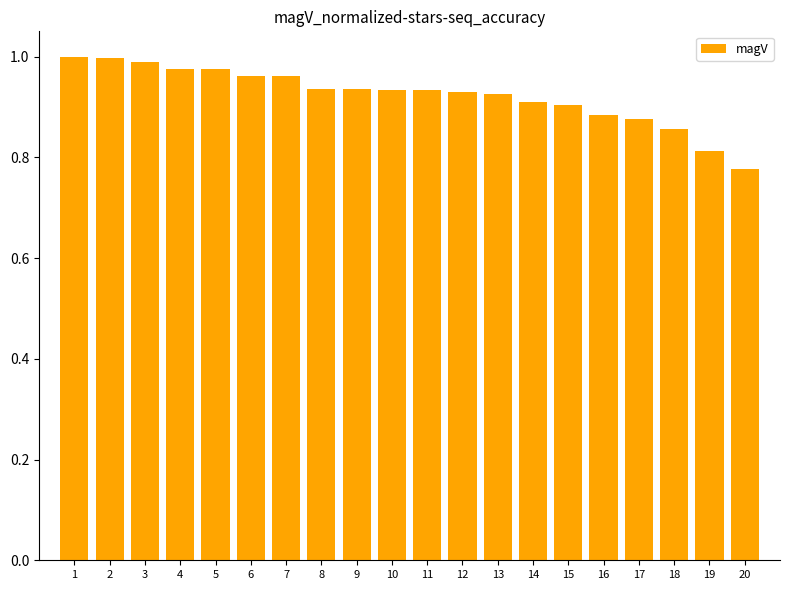

What is the change in value from 1 to 16?

-0.1